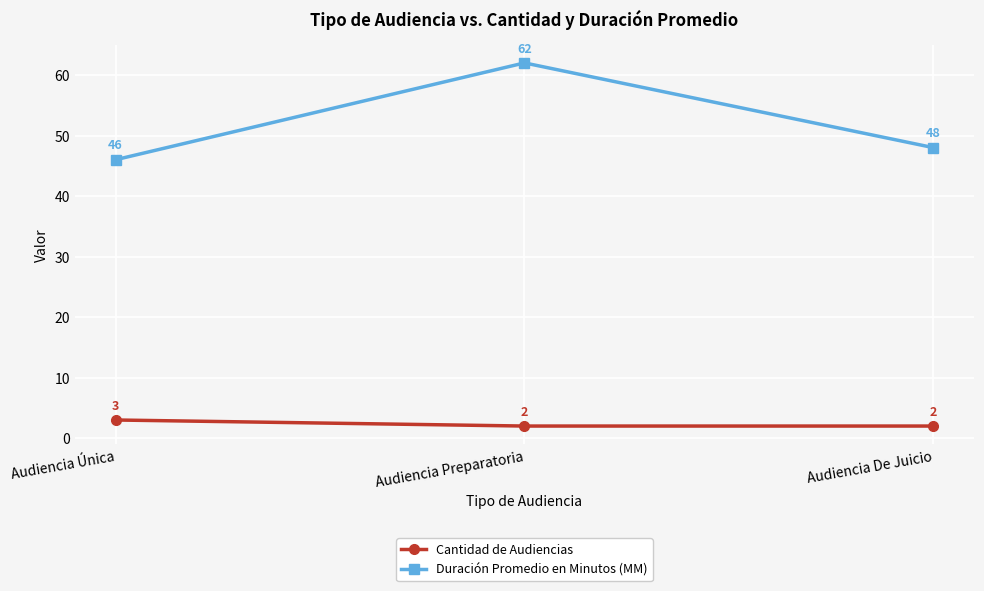

What is the difference between the Cantidad de Audiencias values at Audiencia De Juicio and Audiencia Única?

1